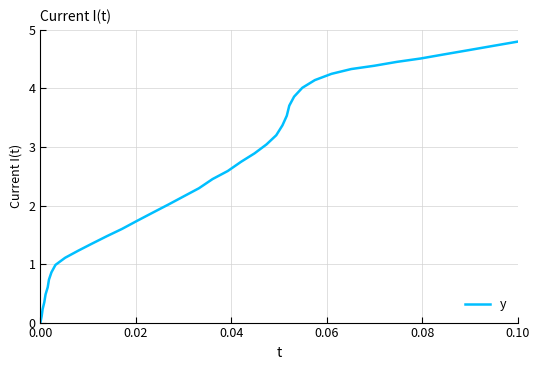

What is the difference between the maximum and minimum values?

4.8